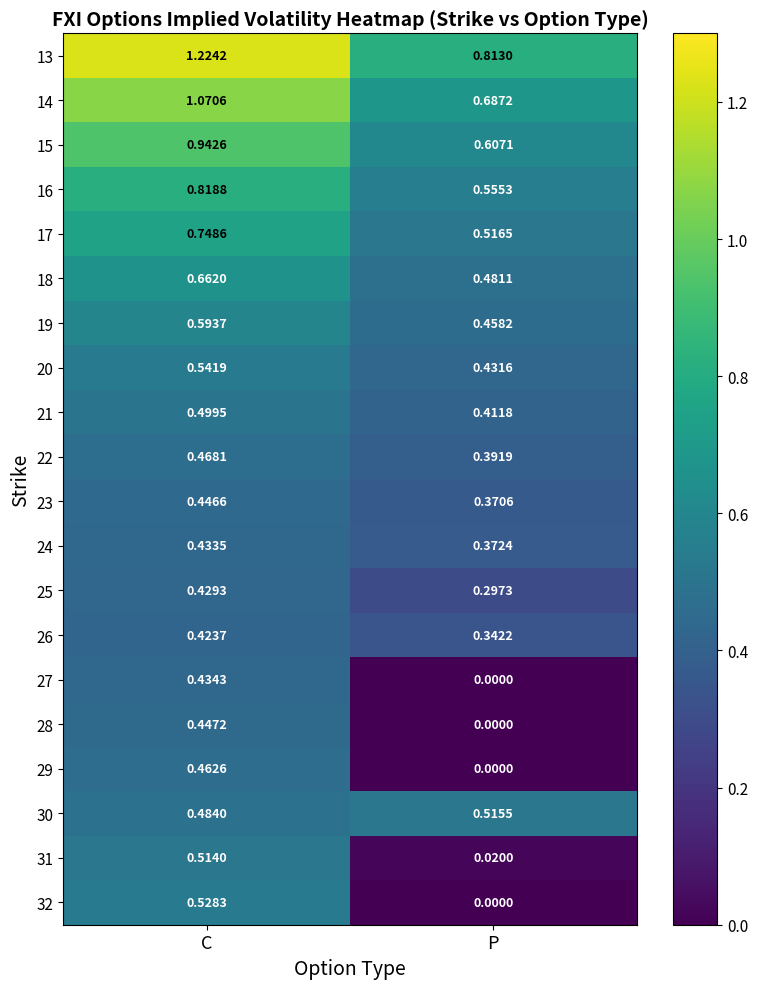

Which series has the largest total across all categories?

13